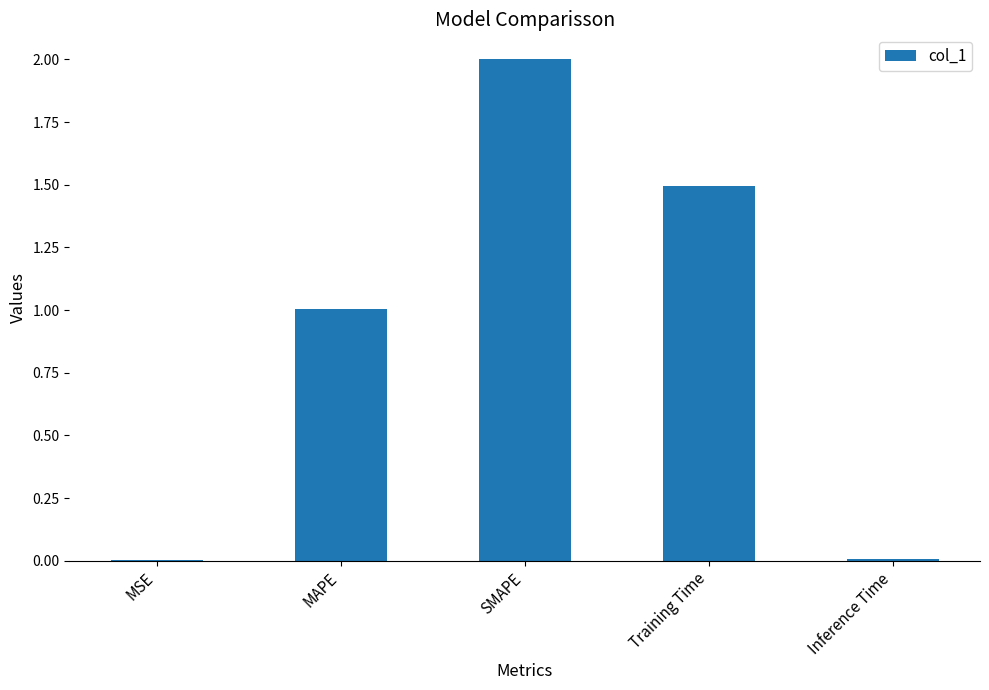

Is it true that the value at MAPE is 0.4?

False